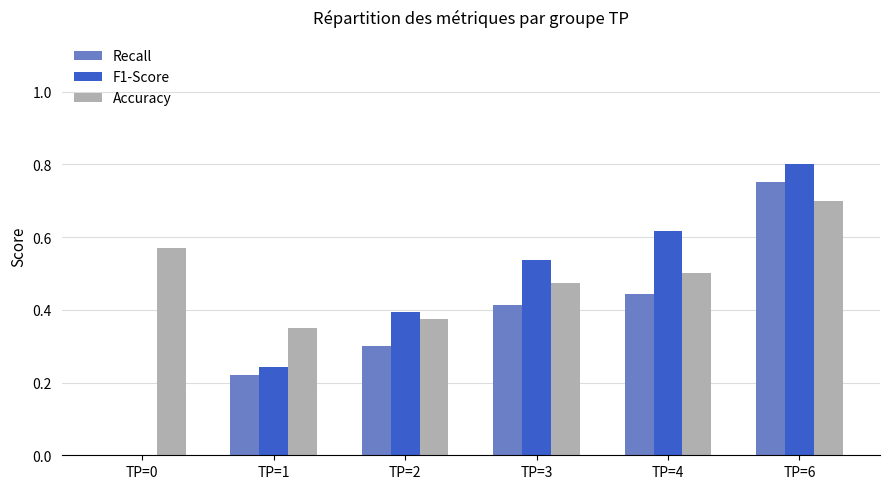

What is the sum of the Recall values at TP=4 and TP=1?

0.7